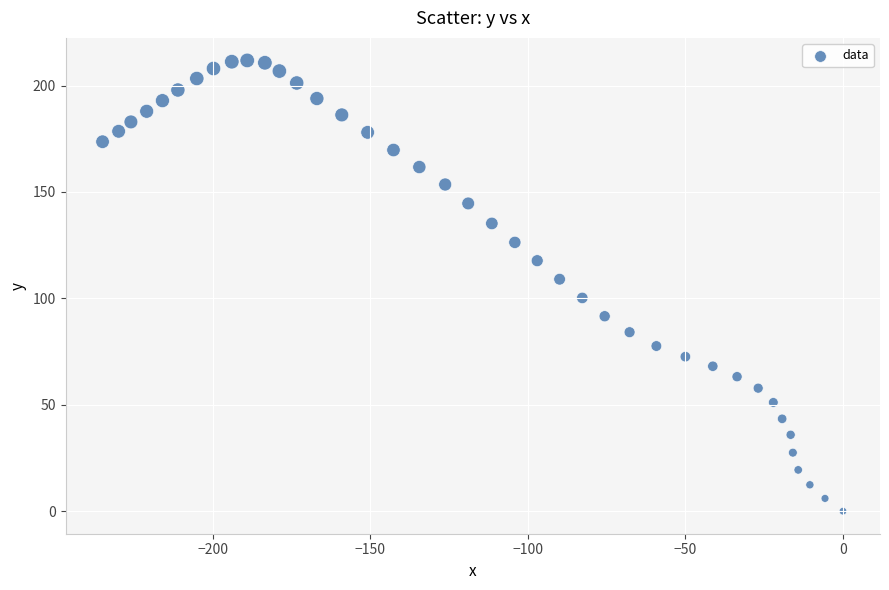

What is the range of X values (max minus min)?

234.9